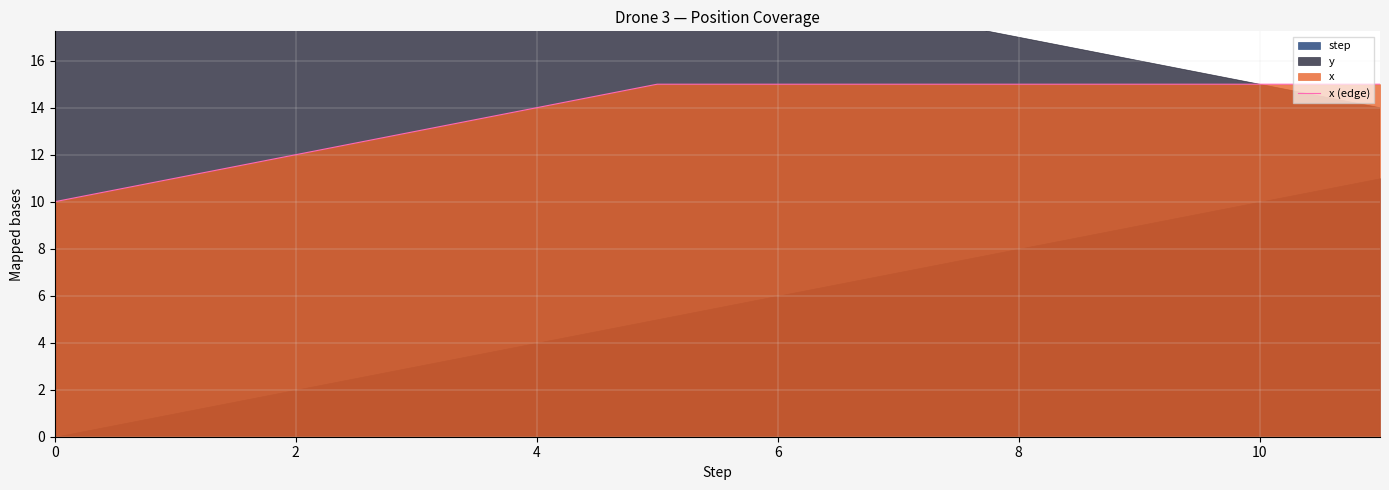

Is it true that x (edge) equals 10 at 8?

False